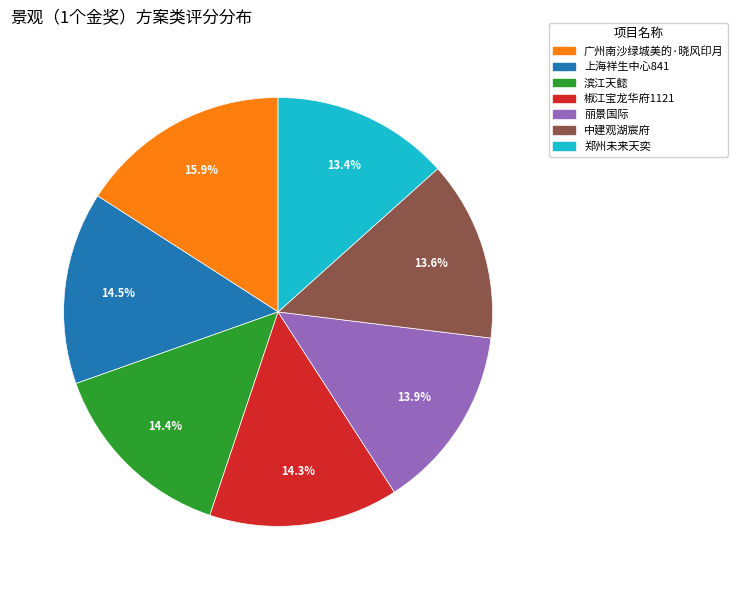

Count the number of slices in the pie.

7